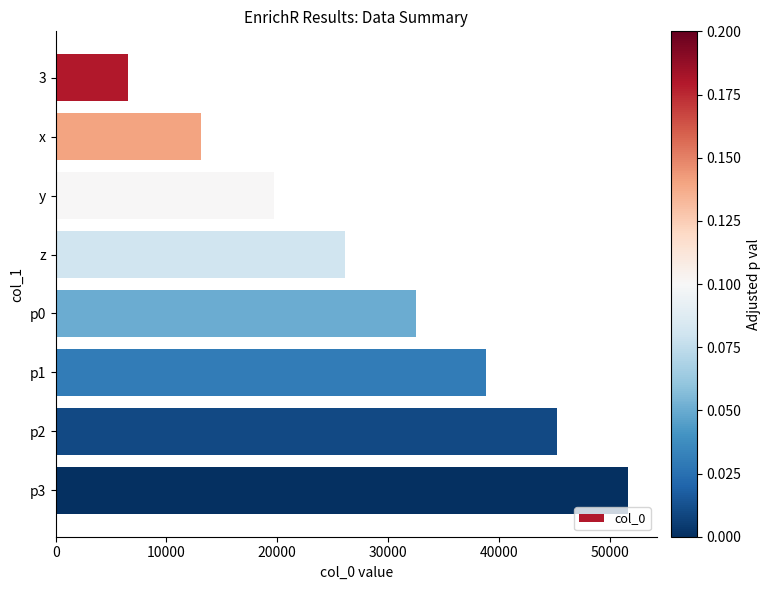

Rank the categories by value from highest to lowest.

p3, p2, p1, p0, z, y, x, 3